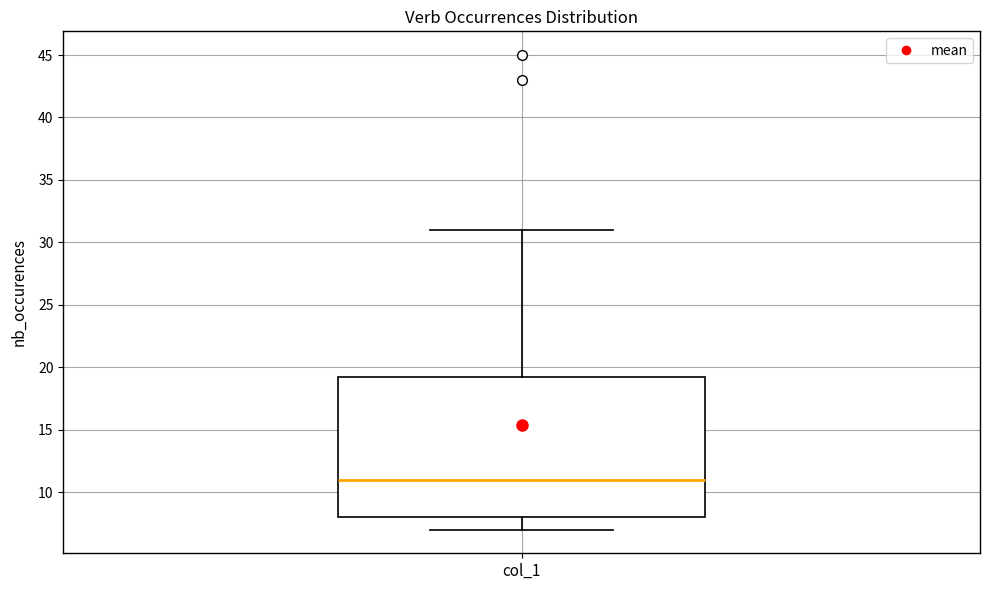

Where does the median line of the box for col_1 sit on the y-axis? The values are not printed on the chart, so give them approximately, as read against the axis.

11.0